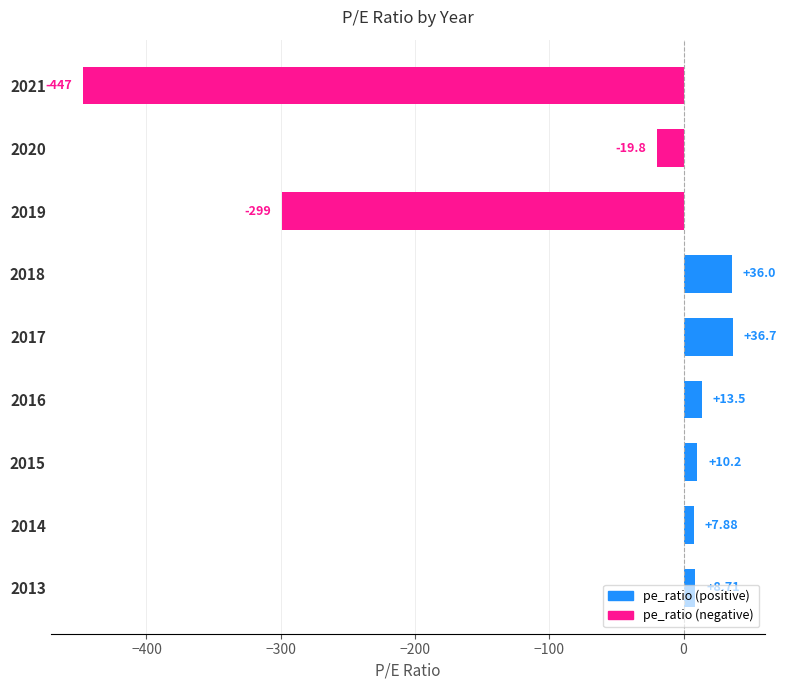

How many values in the positive pe_ratio series are below 8?

4